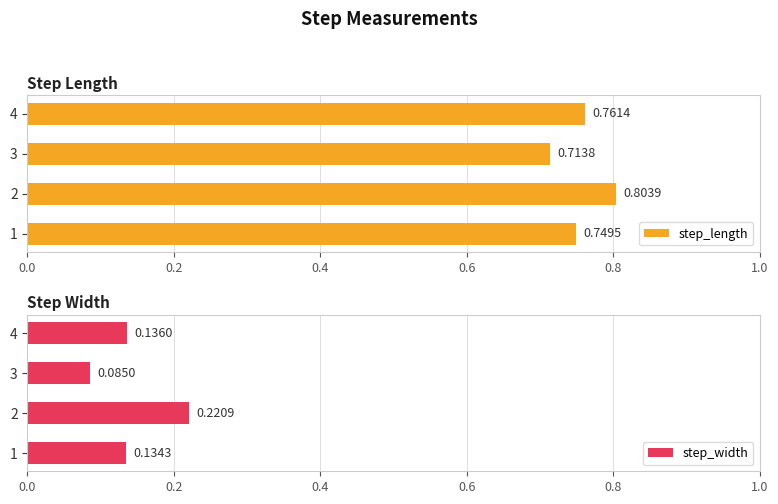

True or false: step_width has a value of 0.2 at 4.

False